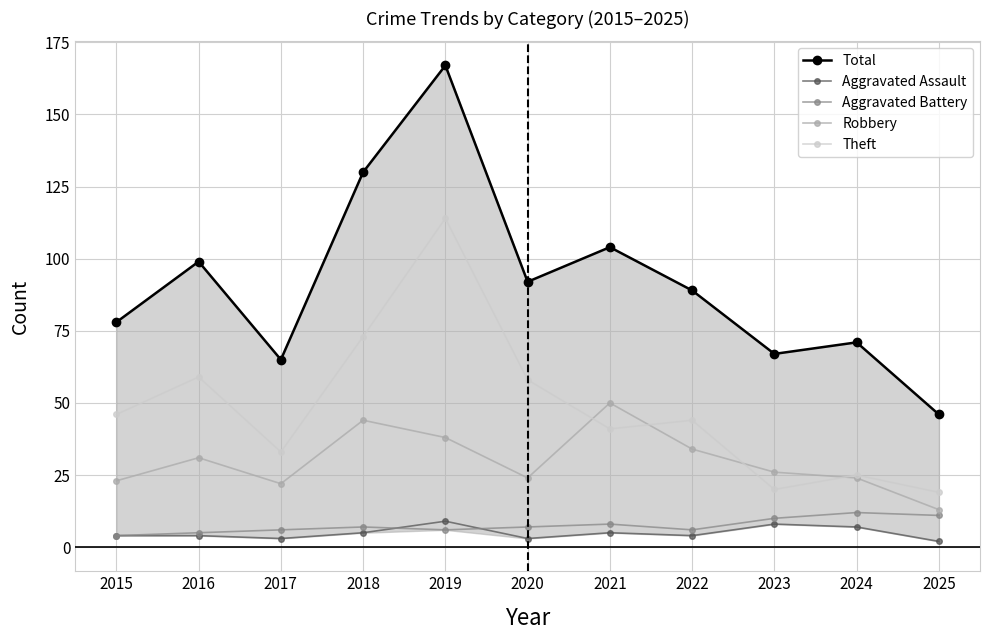

Rank the categories by Theft value from highest to lowest.

2019, 2018, 2016, 2020, 2015, 2022, 2021, 2017, 2024, 2023, 2025